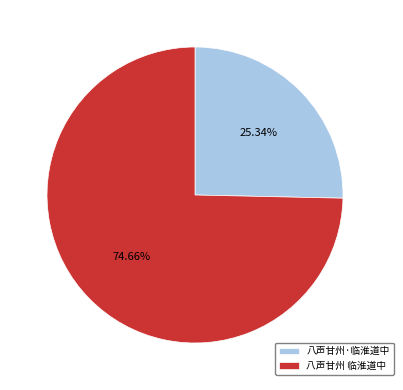

Do 八声甘州 临淮道中 and 八声甘州·临淮道中 together represent more than half of the pie?

Yes